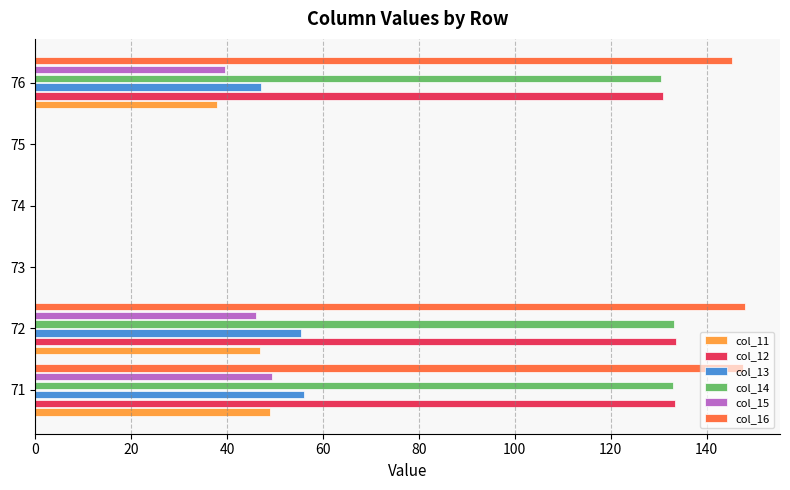

What is the maximum value for col_13?

56.1